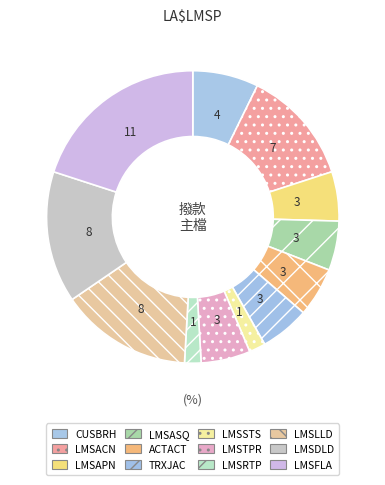

True or false: LMSASQ accounts for 17% of the total.

False